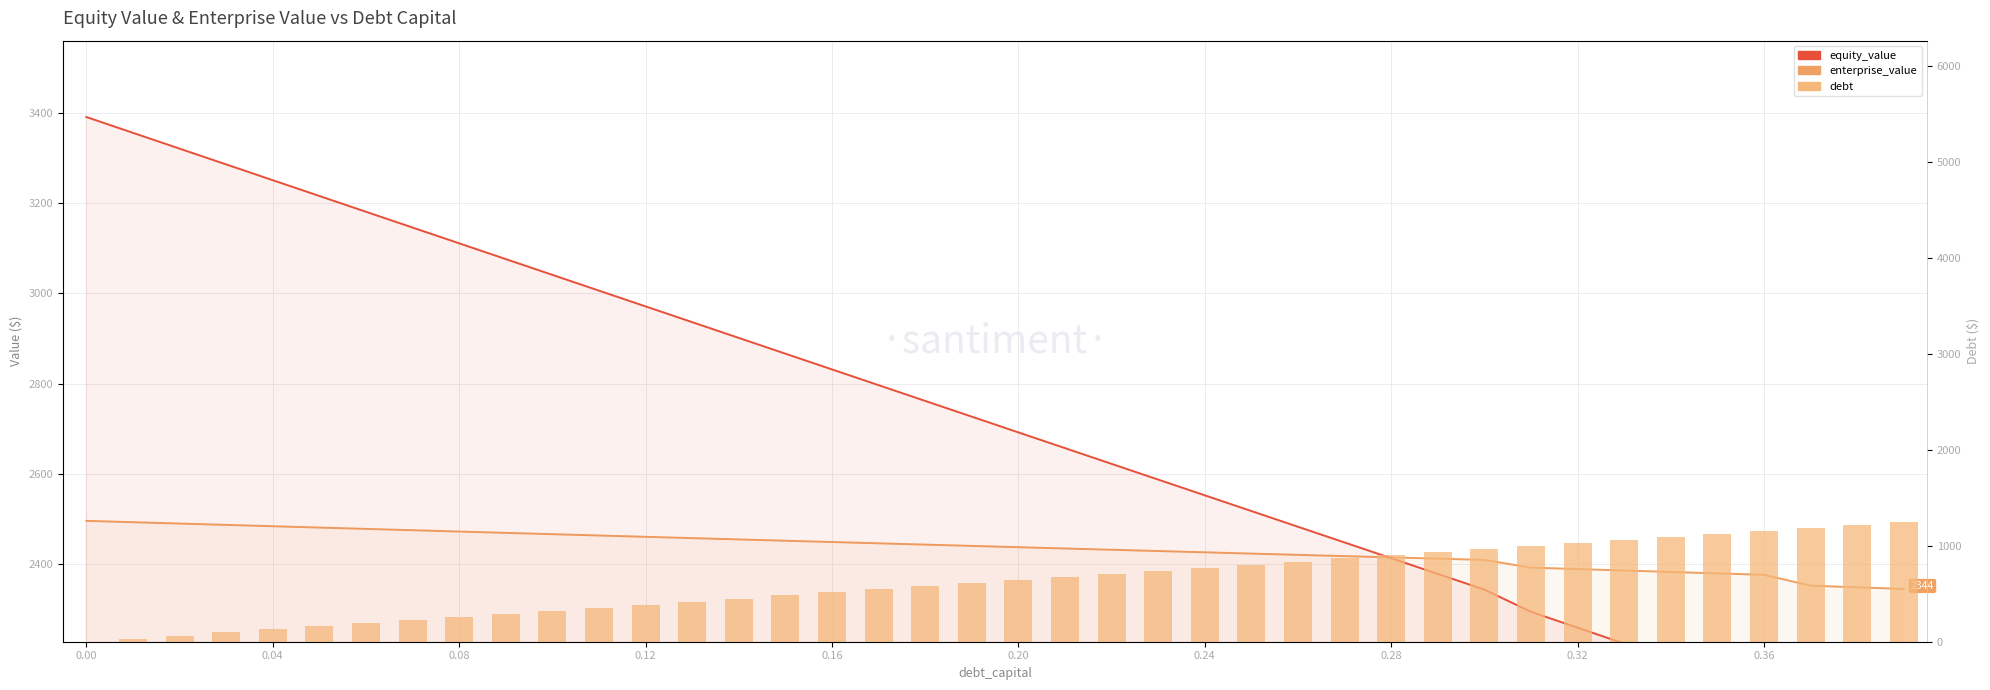

Which series has the largest total across all categories?

equity_value